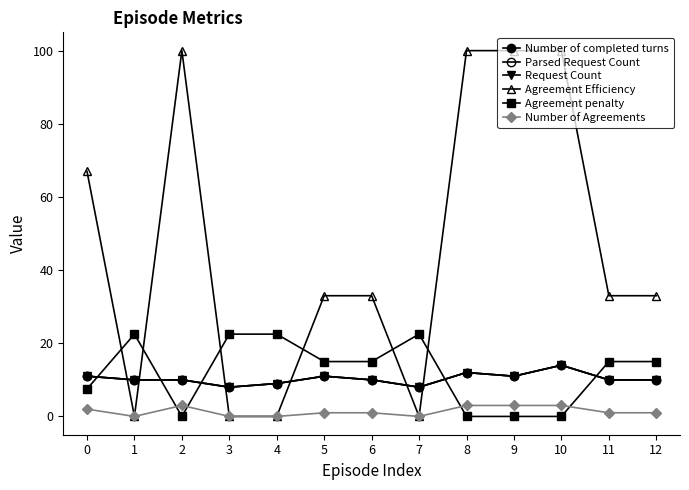

Where do Number of completed turns and Agreement penalty first cross each other?

0 and 1